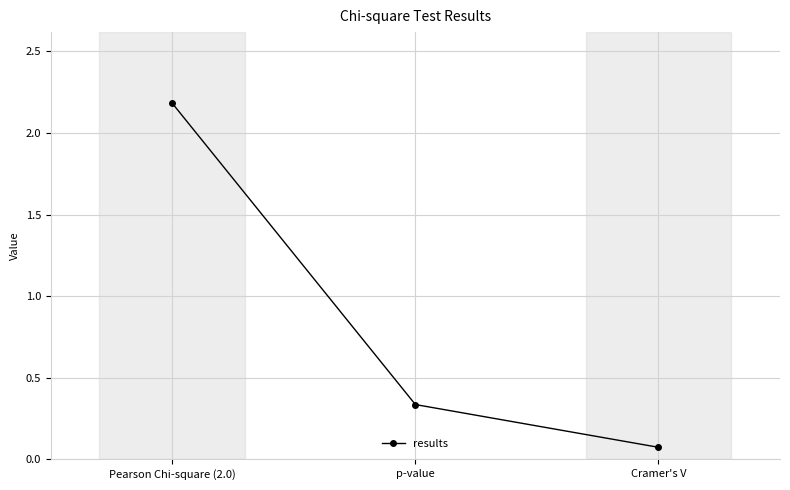

What is the sum of all values?

2.6